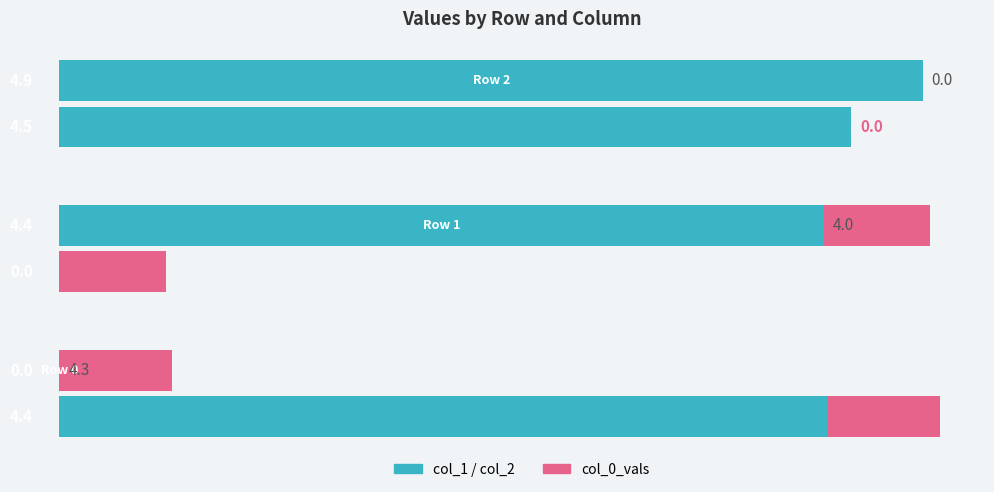

Rank the series by their maximum value, from lowest to highest.

col_0_vals, col_2, col_1